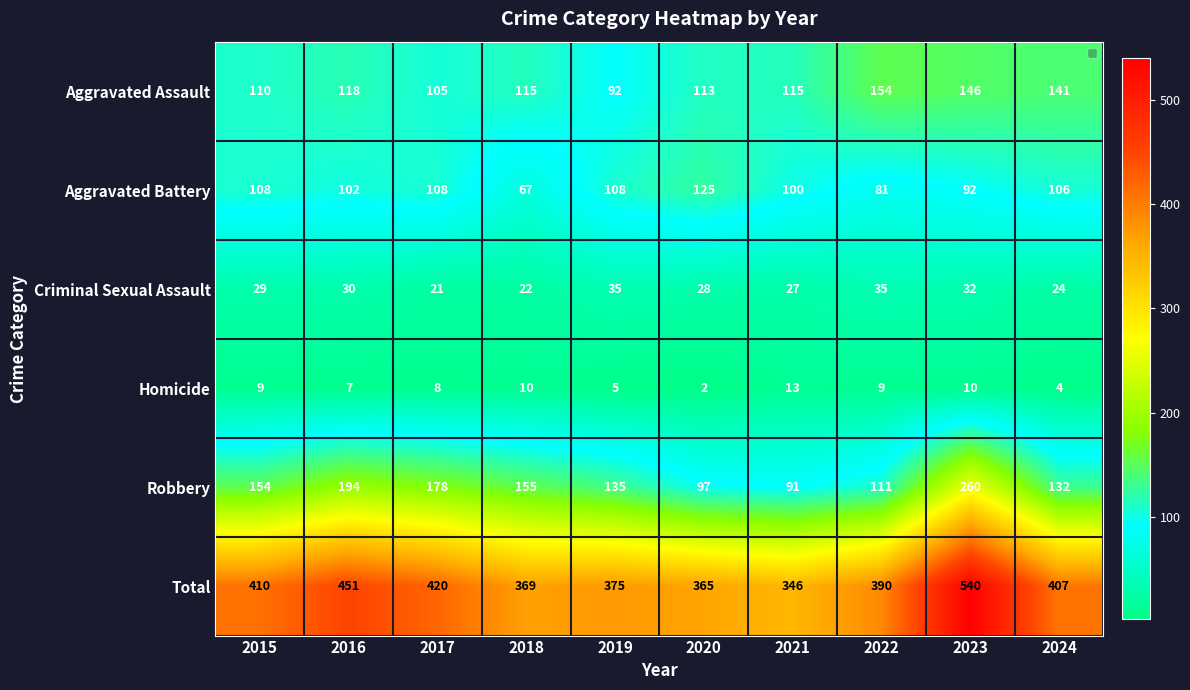

What is the difference between the maximum and minimum values in the Aggravated Battery series?

58